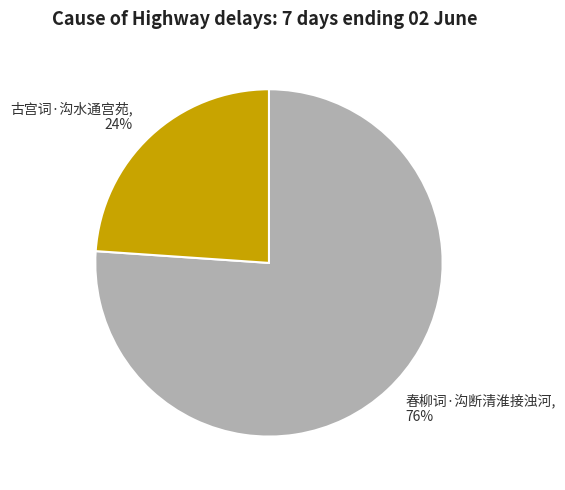

Is it true that 古宫词·沟水通宫苑 is 36% of the pie?

False